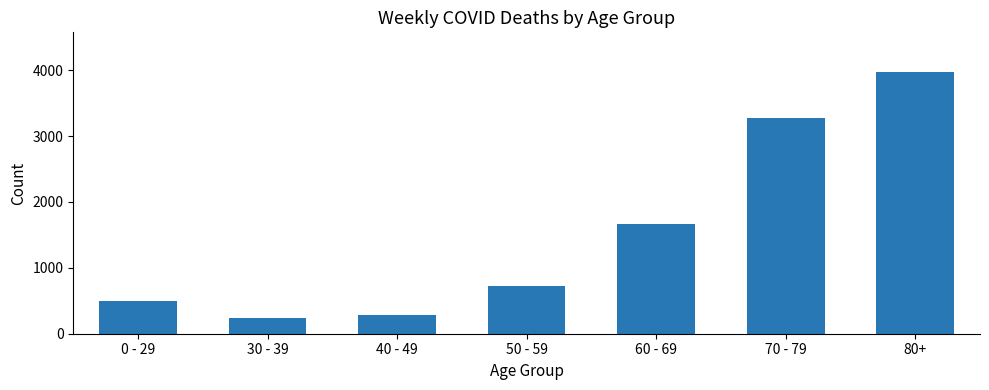

What is the ratio of the value at 80+ to the value at 50 - 59?

5.5